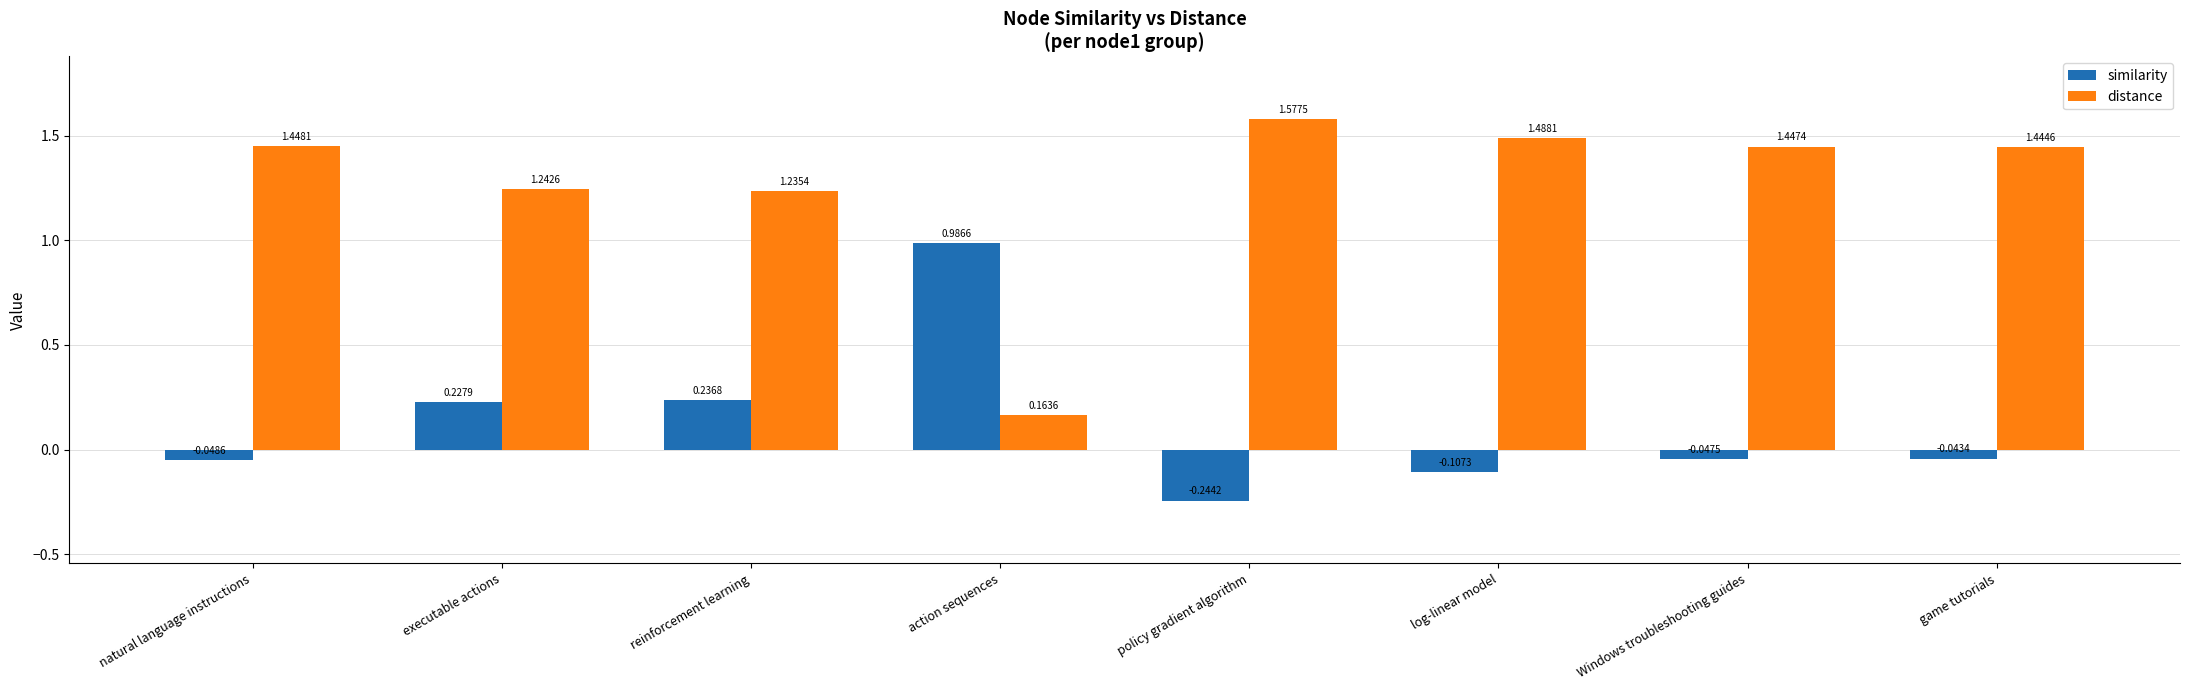

List the series in order of their overall mean, highest first.

distance, similarity